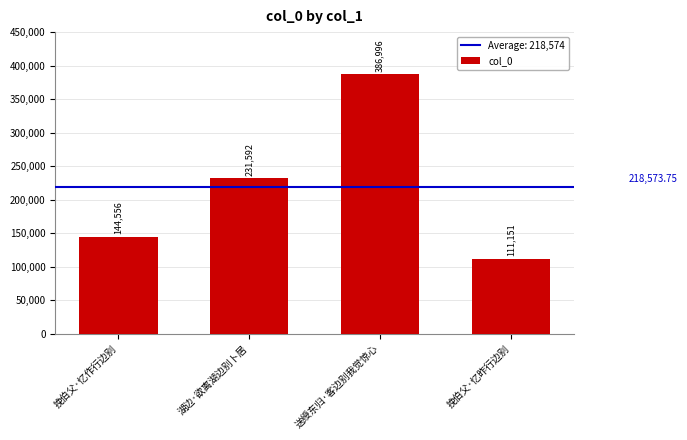

What is the label of the 2nd bar from the right?

送绶东归·客边别我觉惊心